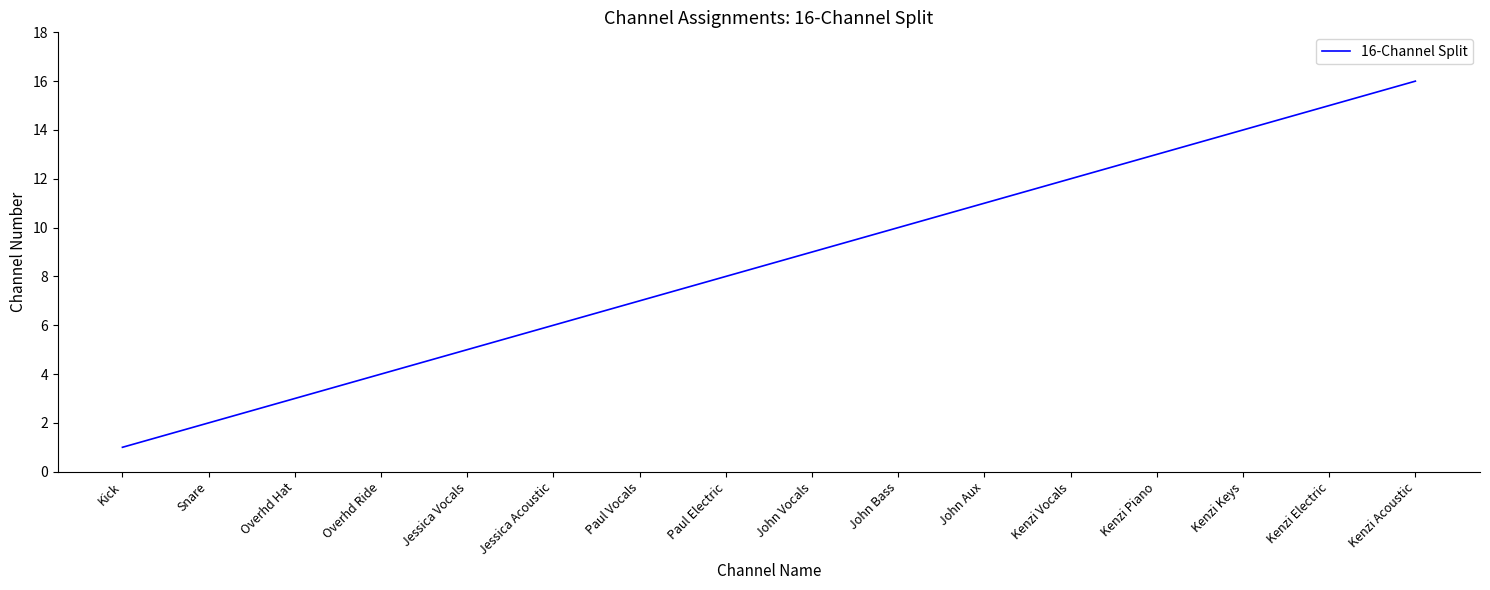

What is the greatest value displayed?

16